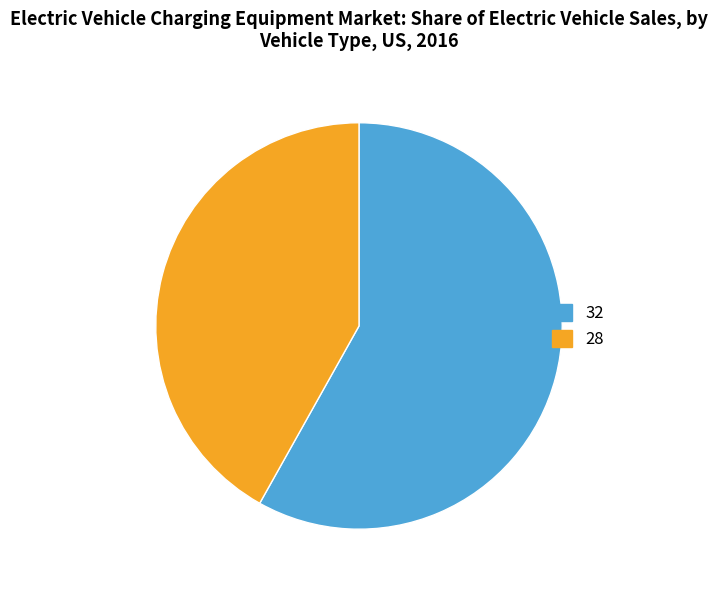

What is the ratio of the value at 28 to the value at 32?

0.7